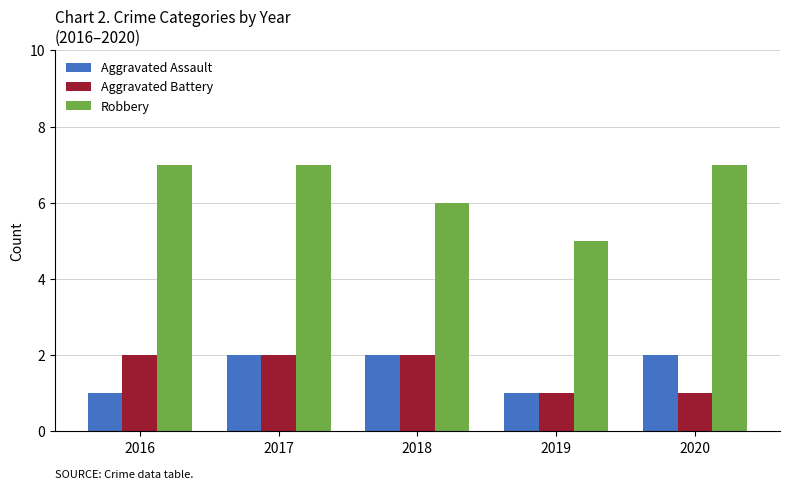

What is the value of the Aggravated Assault bar at the 4th from the left?

1